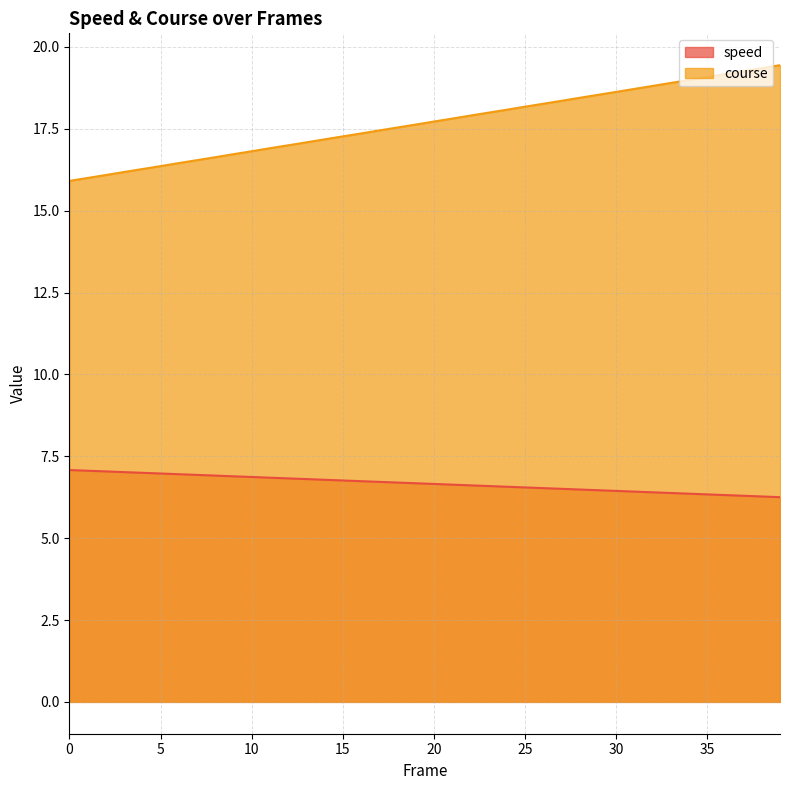

Reading right to left, extract all data points from this chart.

speed: 6.3	6.3	6.3	6.3	6.3	6.4	6.4	6.4	6.4	6.4	6.5	6.5	6.5	6.5	6.5	6.6	6.6	6.6	6.6	6.7	6.7	6.7	6.7	6.7	6.8	6.8	6.8	6.8	6.8	6.9	6.9	6.9	6.9	7.0	7.0	7.0	7.0	7.0	7.1	7.1
course: 19.4	19.3	19.3	19.2	19.1	19.0	18.9	18.8	18.7	18.6	18.5	18.4	18.4	18.3	18.2	18.1	18.0	17.9	17.8	17.7	17.6	17.5	17.4	17.4	17.3	17.2	17.1	17.0	16.9	16.8	16.7	16.6	16.5	16.5	16.4	16.3	16.2	16.1	16.0	15.9